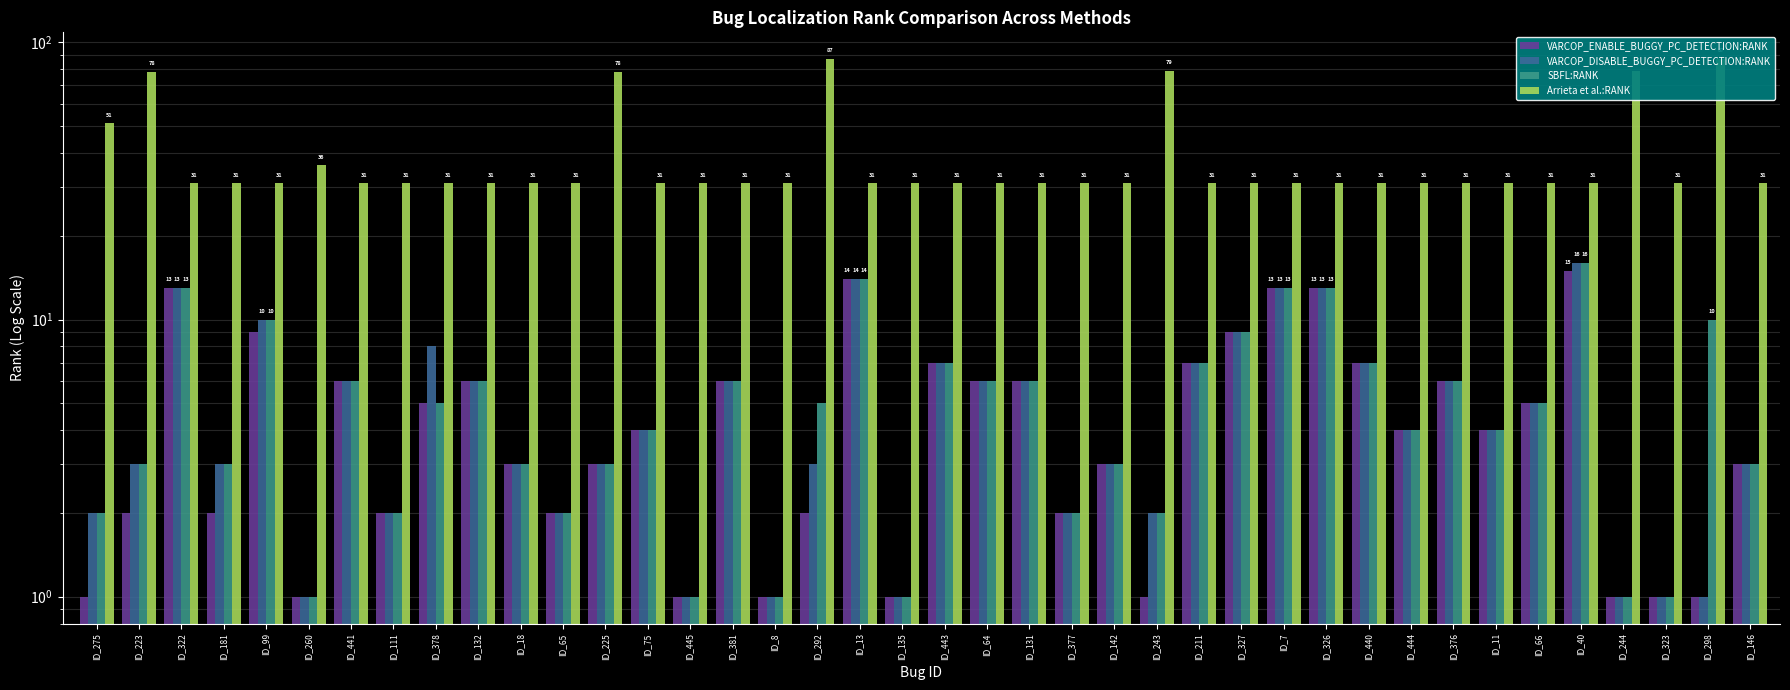

What is the difference between the maximum and minimum values in the Arrieta et al.:RANK series?

56